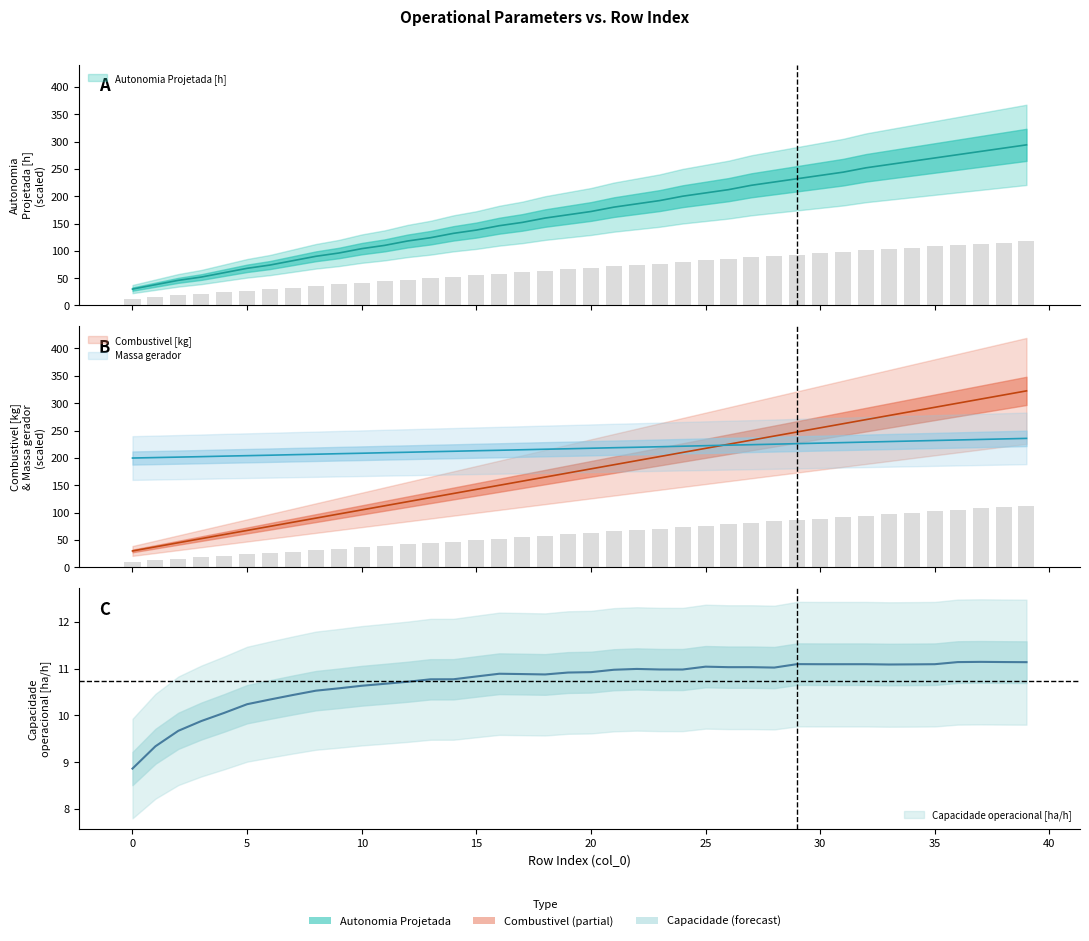

List the series in order of their overall mean, lowest first.

Capacidade operacional [ha/h], Autonomia Projetada [h], Combustivel [kg], Massa gerador